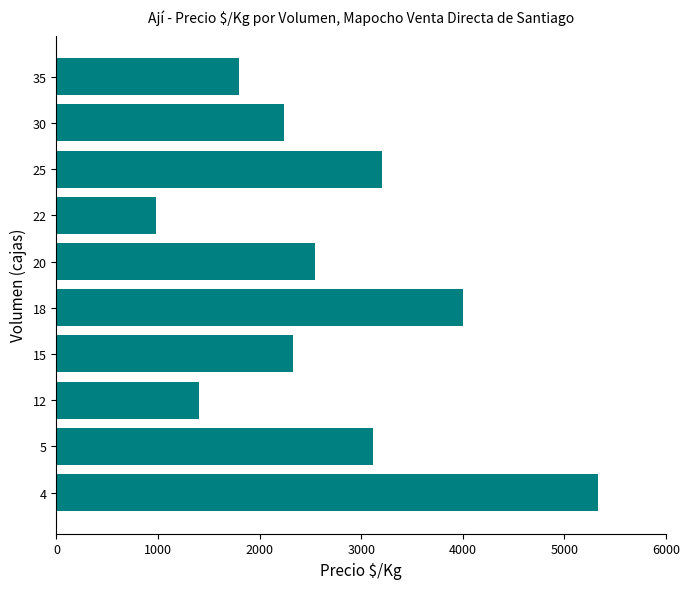

Are the bars horizontal?

Yes